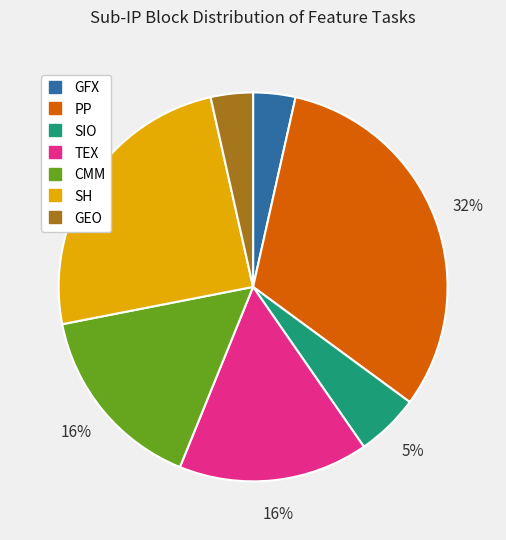

To the nearest percent, what is the combined percentage of TEX and SIO?

21%